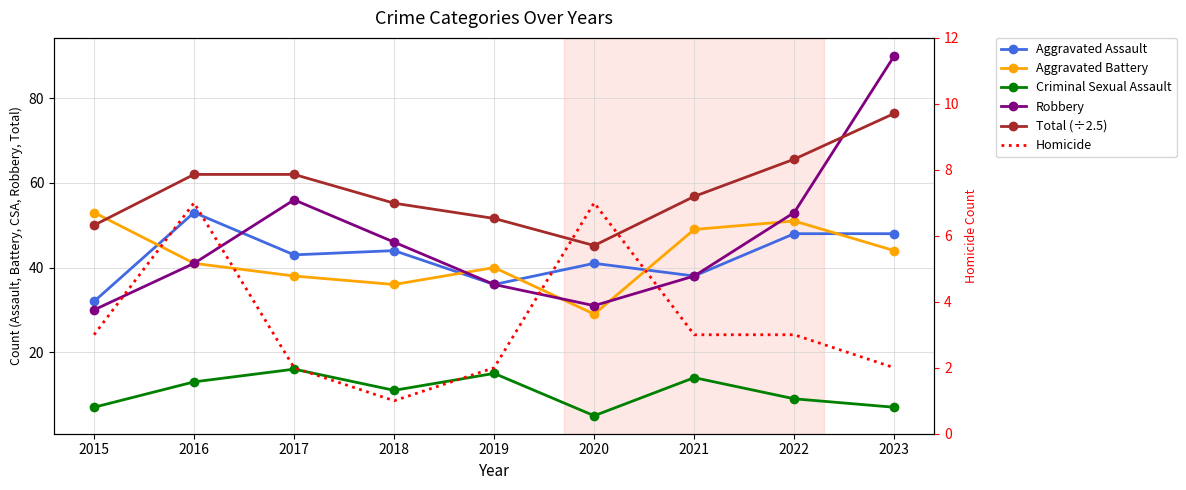

True or false: Total (÷2.5) has more than 0 points higher than both neighbors.

False